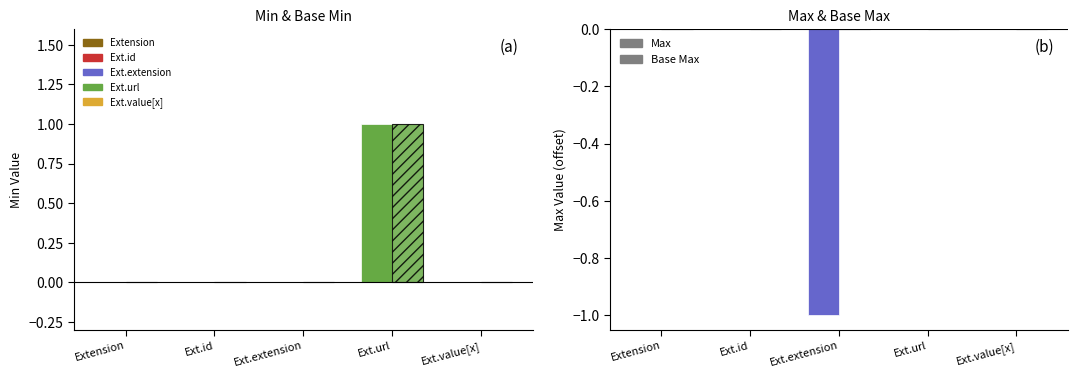

Is the value of Base Max at Ext.extension greater than the value of Base Min at Ext.value[x]?

No